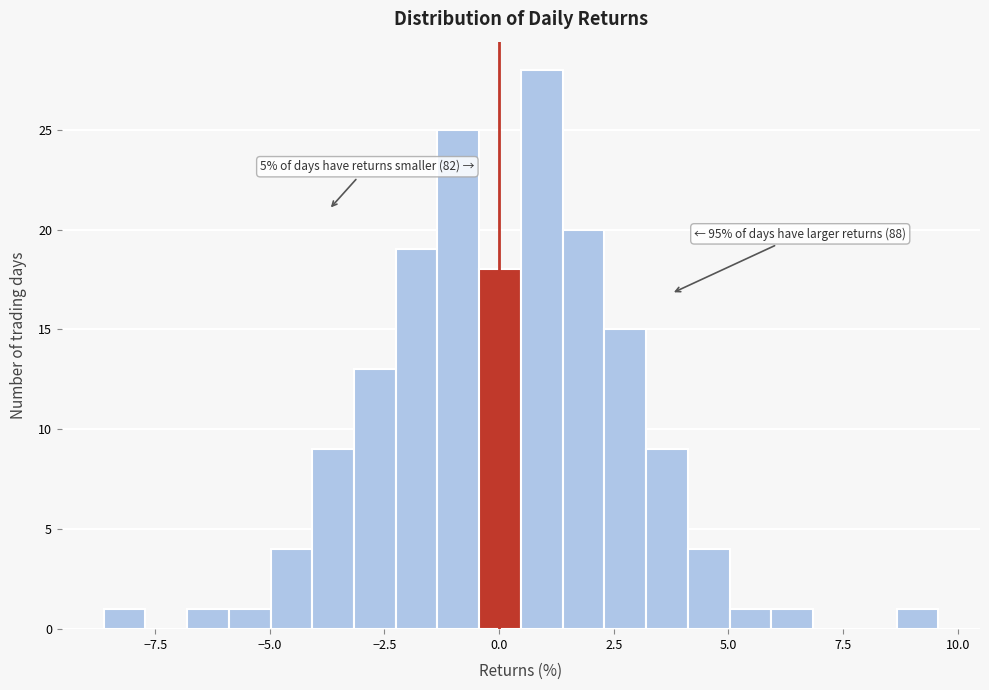

Read against the x-axis, roughly where is the centre of the tallest bar?

1.0